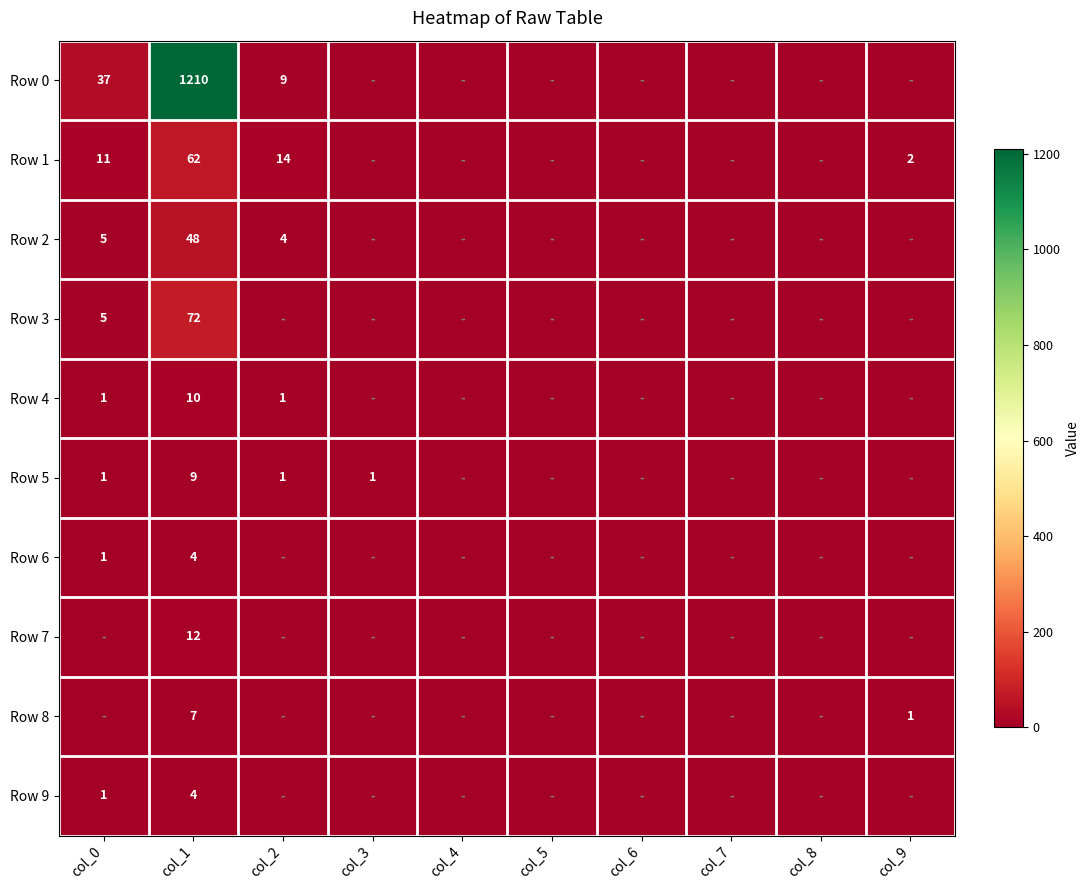

The value of Row 0 at col_1 is 1581. True or false?

False